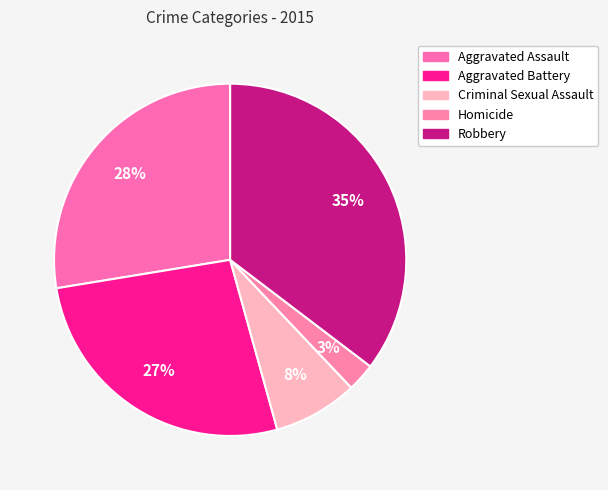

What percentage is the Homicide slice, to the nearest percent?

3%